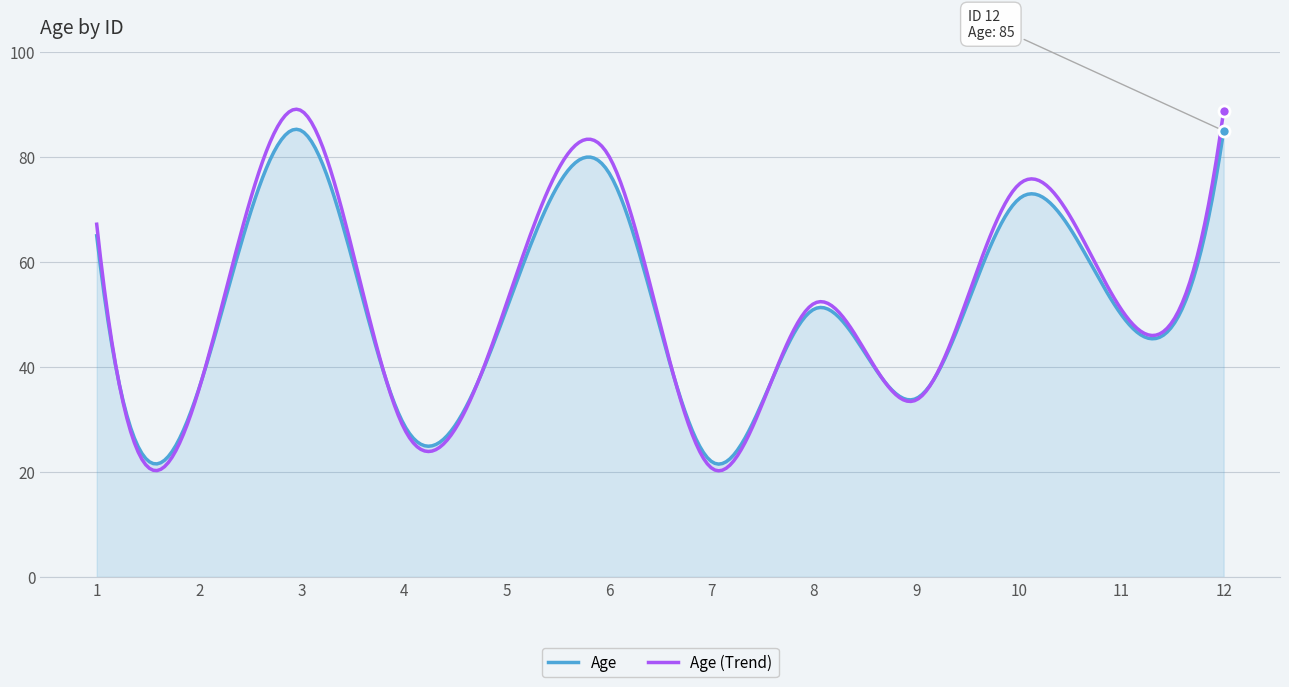

What is the smallest value displayed?

20.2